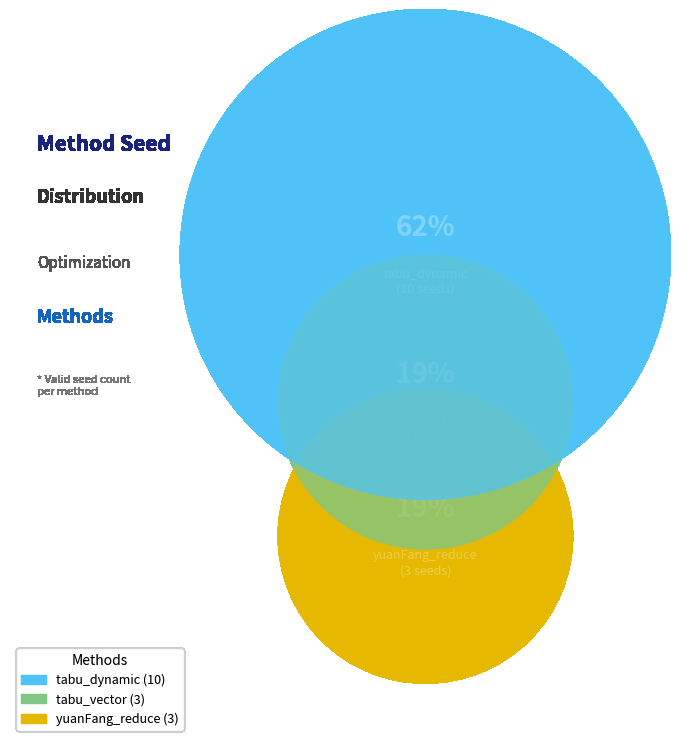

What is the smallest slice in the pie chart?

tabu_vector